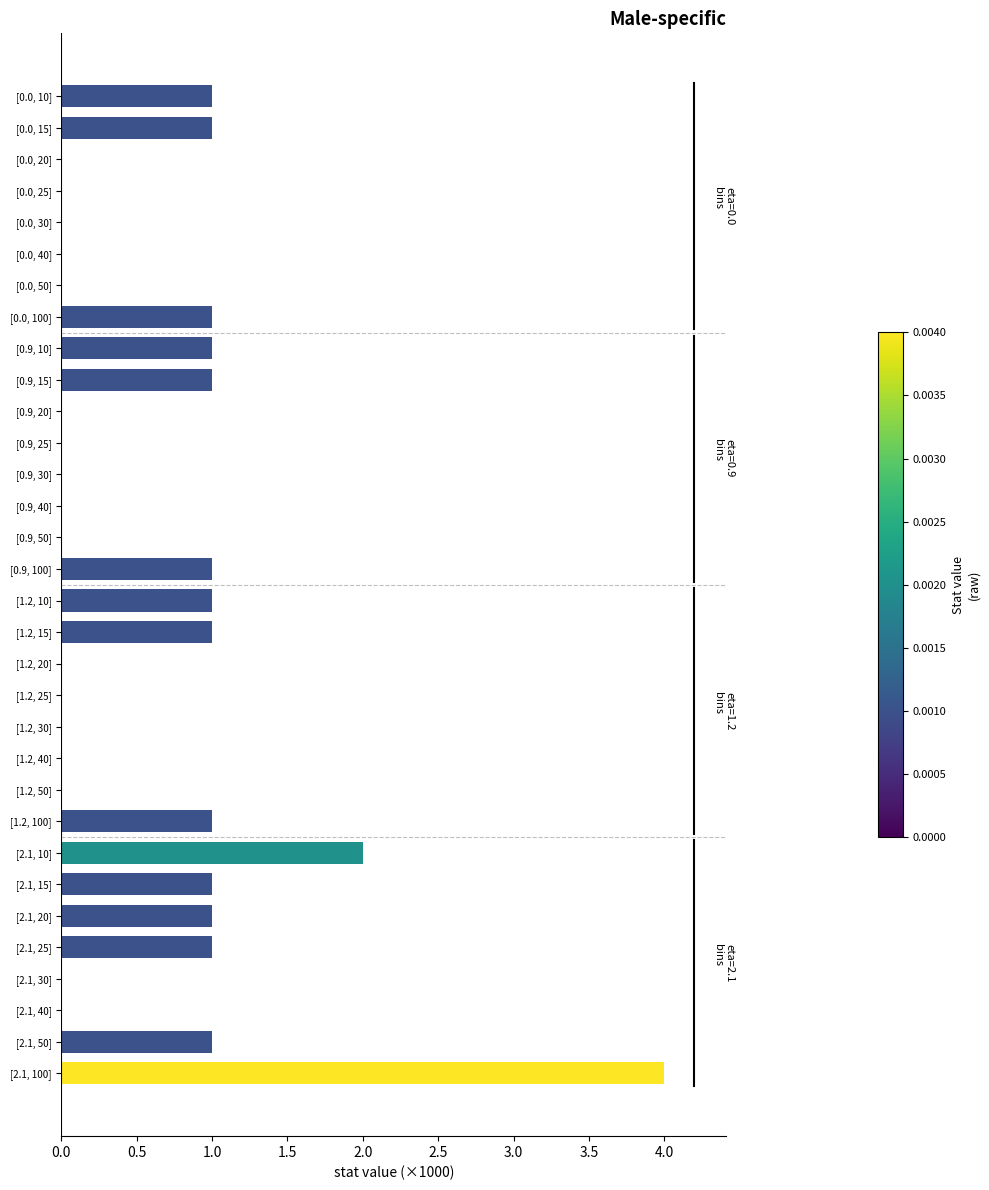

What is the greatest value displayed?

4